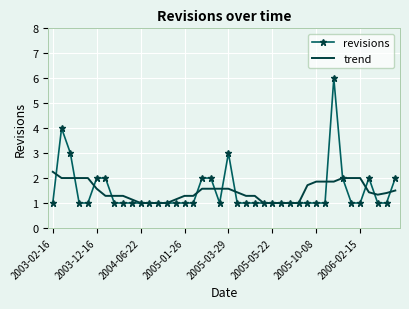

What is the lowest value of the revisions series?

1.0